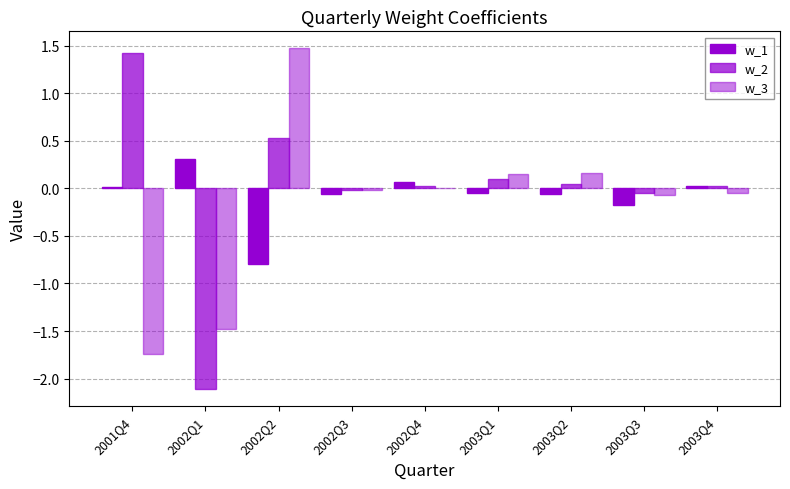

Reading left to right, extract all data points from this chart.

w_1: 2001Q4=0.0	2002Q1=0.3	2002Q2=-0.8	2002Q3=-0.1	2002Q4=0.1	2003Q1=-0.0	2003Q2=-0.1	2003Q3=-0.2	2003Q4=0.0
w_2: 2001Q4=1.4	2002Q1=-2.1	2002Q2=0.5	2002Q3=-0.0	2002Q4=0.0	2003Q1=0.1	2003Q2=0.0	2003Q3=-0.1	2003Q4=0.0
w_3: 2001Q4=-1.7	2002Q1=-1.5	2002Q2=1.5	2002Q3=-0.0	2002Q4=0.0	2003Q1=0.1	2003Q2=0.2	2003Q3=-0.1	2003Q4=-0.0